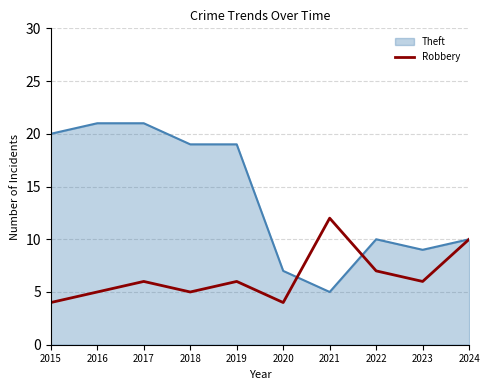

True or false: Robbery has a value of 5 at 2021.

False